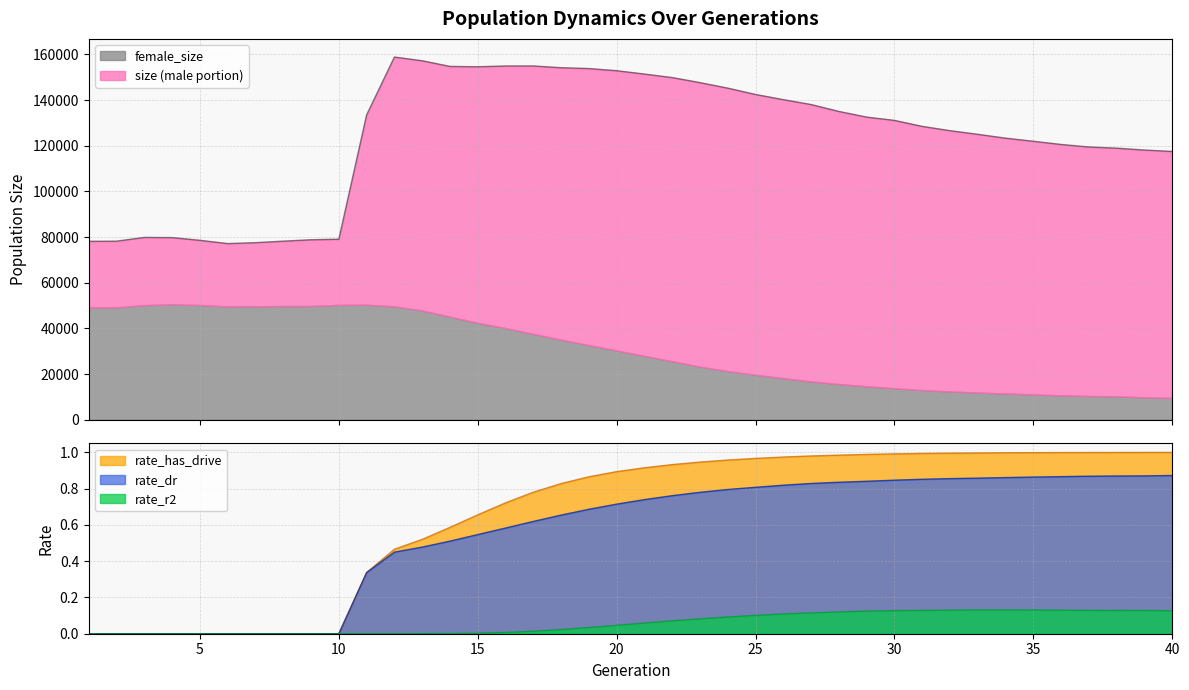

Is it true that size equals 133537.0 at 11?

True